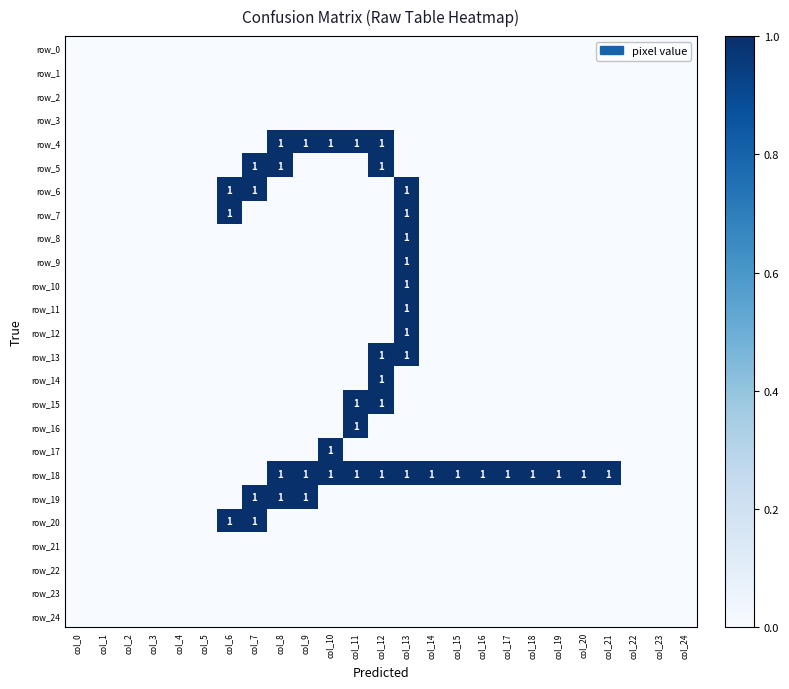

What is the sum of all row_8 values?

1